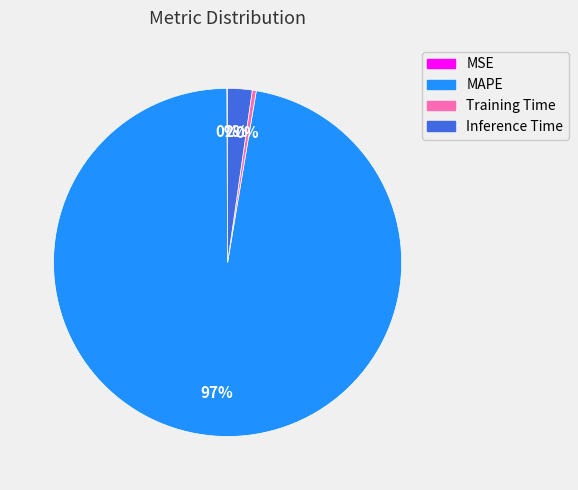

What percentage is the Inference Time slice, to the nearest percent?

2%